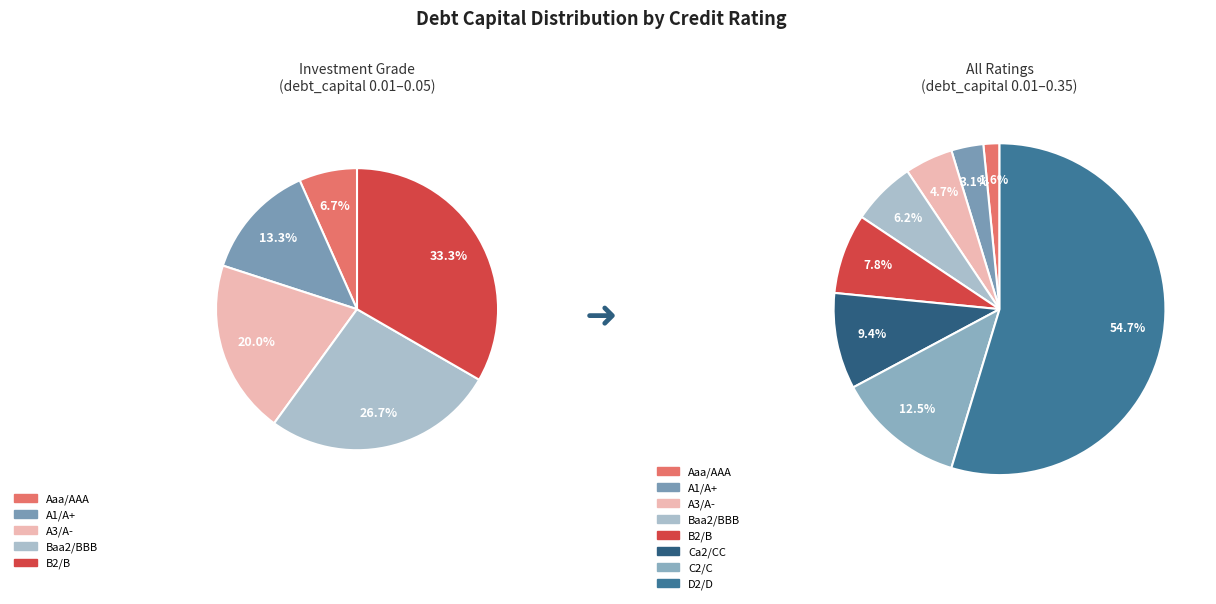

Combined, what portion of the pie is Ca2/CC and Aaa/AAA?

10.9%